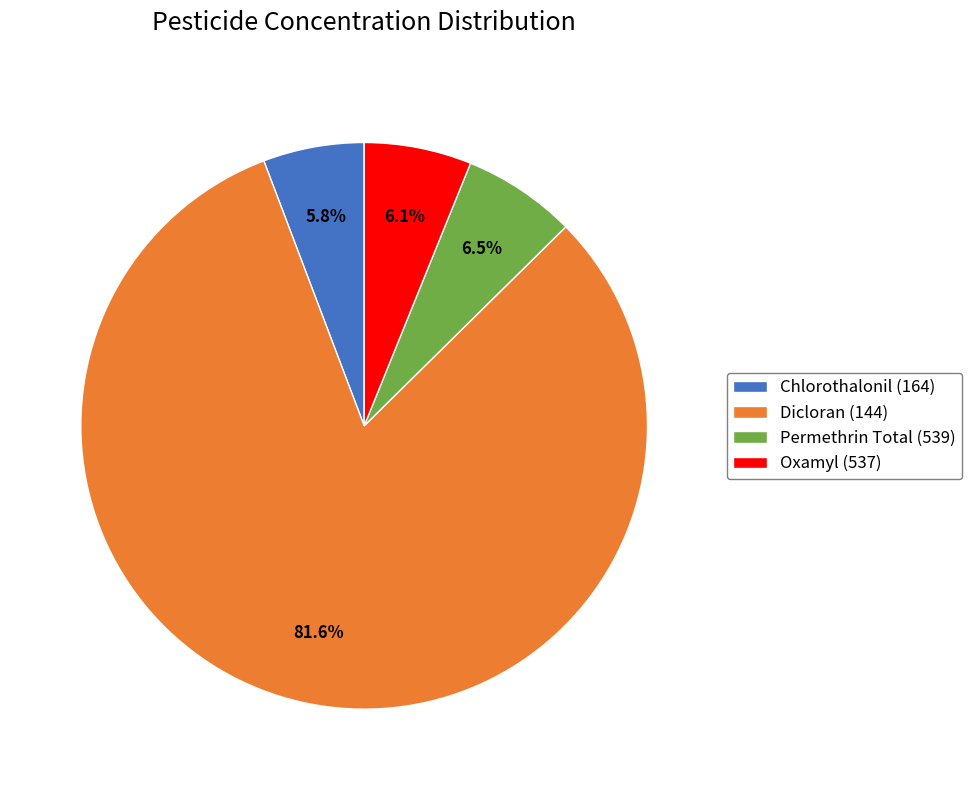

What is the majority slice?

Dicloran (144)